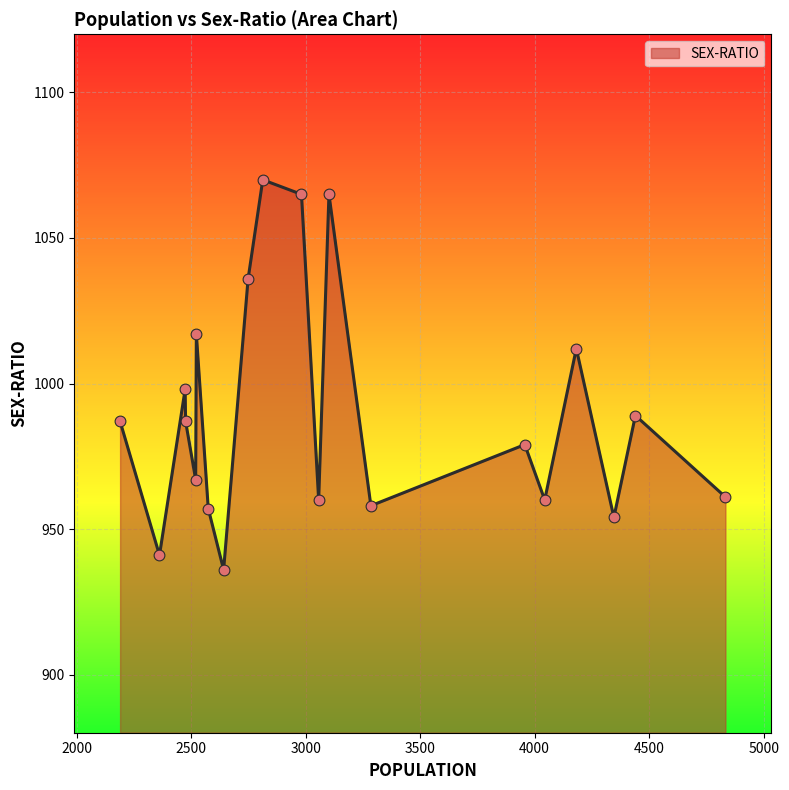

What is the minimum value shown in the chart?

936